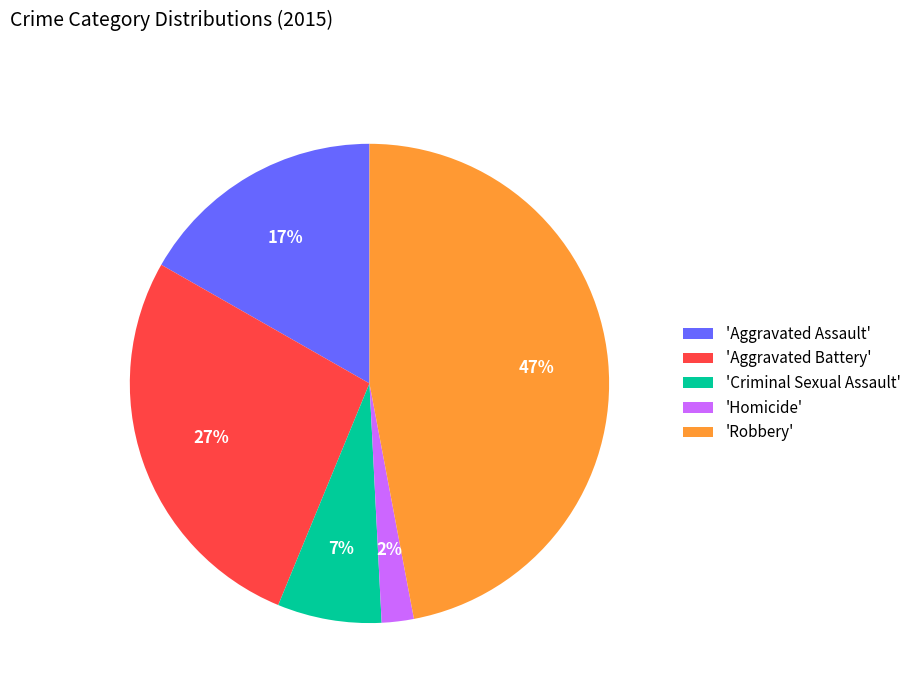

Approximately how many times larger is the value at 'Aggravated Assault' compared to 'Criminal Sexual Assault'?

2.4